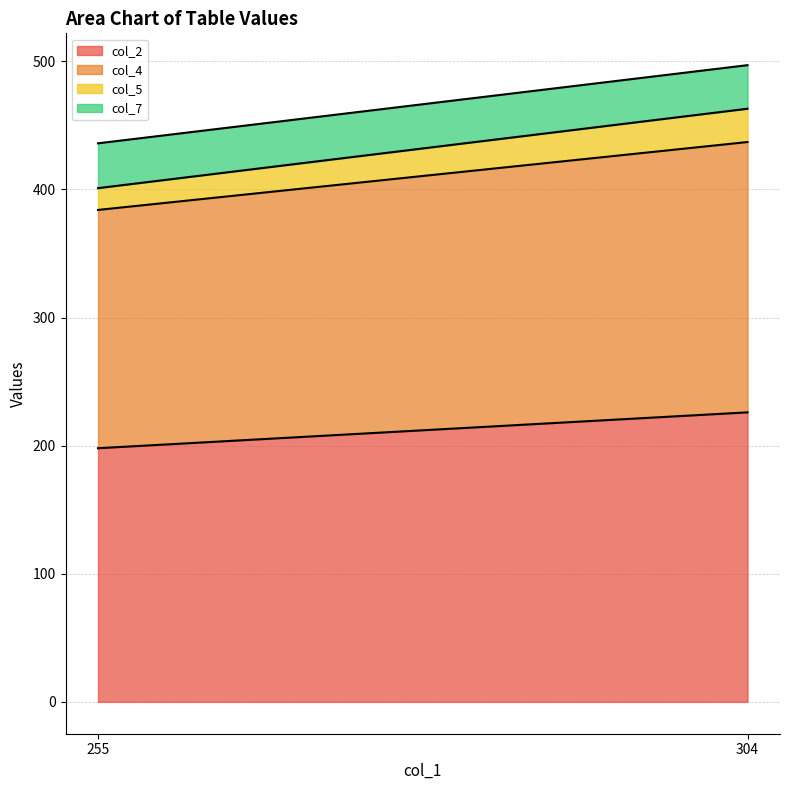

How many lines are shown in the chart?

4